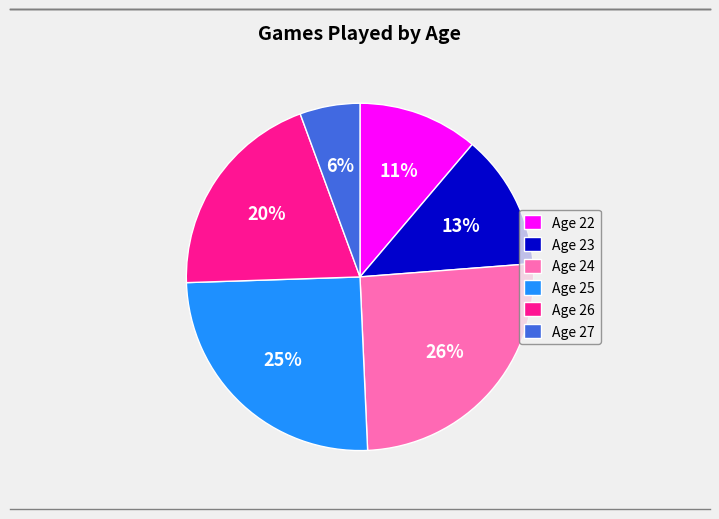

How many slices are in this pie chart?

6